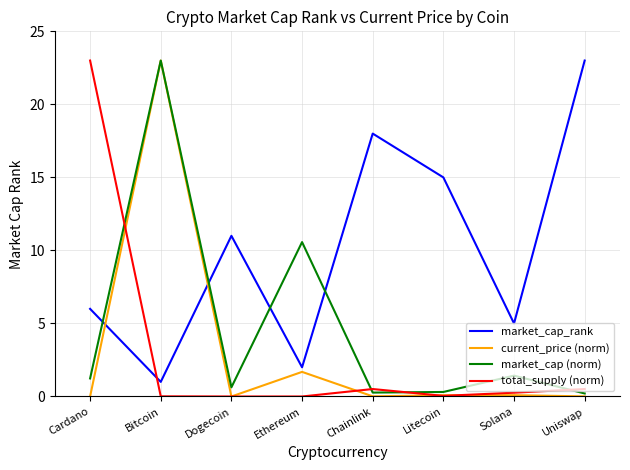

What is the greatest value displayed?

23.0